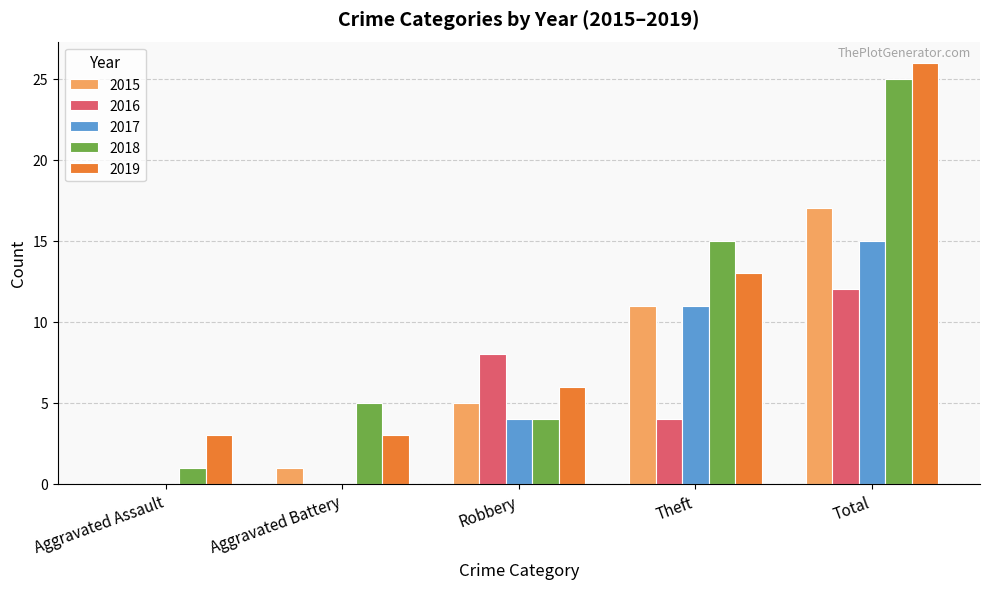

Reading right to left, list all the values displayed in this chart.

2015: Total=17	Theft=11	Robbery=5	Aggravated Battery=1	Aggravated Assault=0
2016: Total=12	Theft=4	Robbery=8	Aggravated Battery=0	Aggravated Assault=0
2017: Total=15	Theft=11	Robbery=4	Aggravated Battery=0	Aggravated Assault=0
2018: Total=25	Theft=15	Robbery=4	Aggravated Battery=5	Aggravated Assault=1
2019: Total=26	Theft=13	Robbery=6	Aggravated Battery=3	Aggravated Assault=3